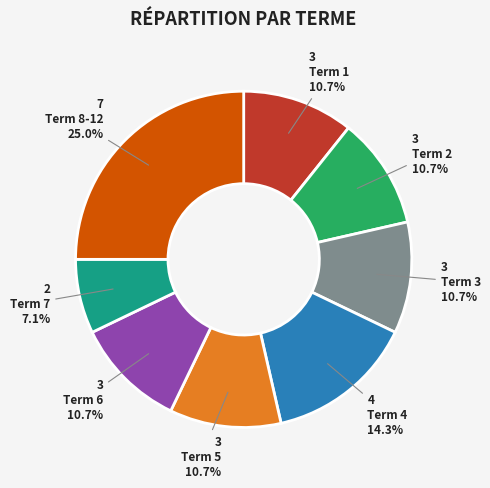

Does Term 4 account for over 50% of the chart?

No